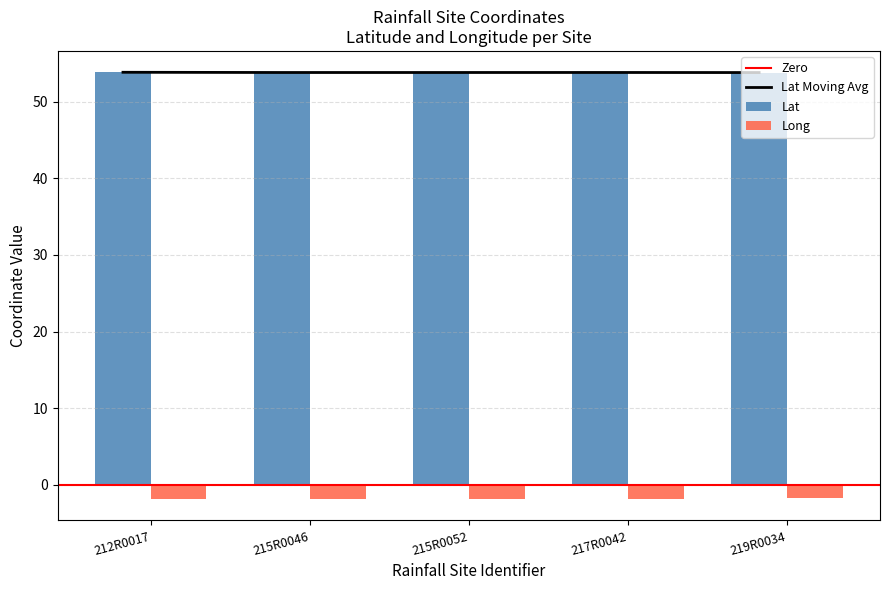

At which category does the chart reach its peak across all series?

212R0017